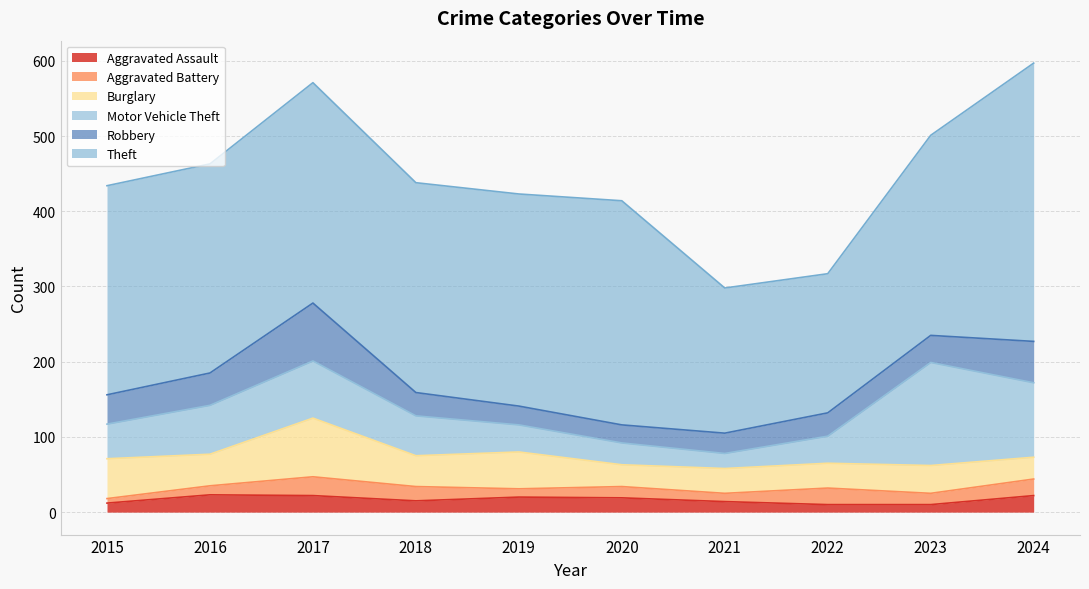

Which series has the largest total across all categories?

Theft